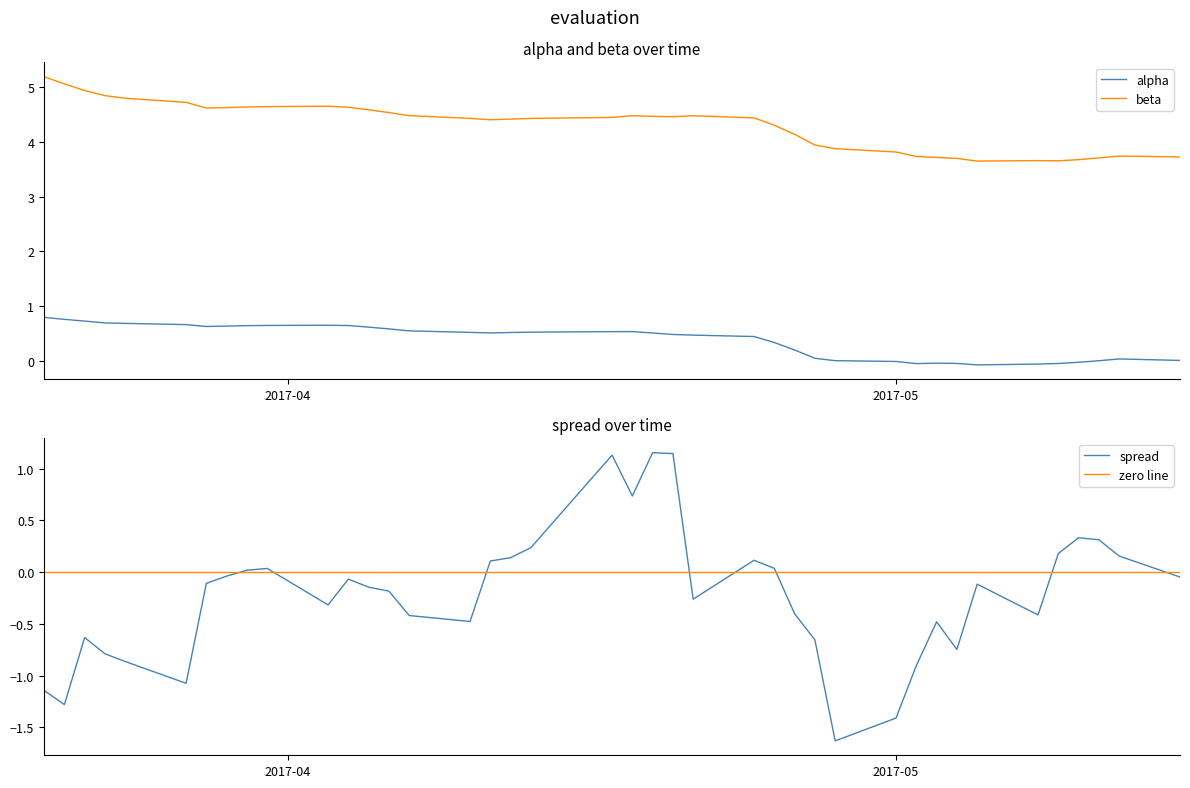

What is the average value of the beta series?

4.3